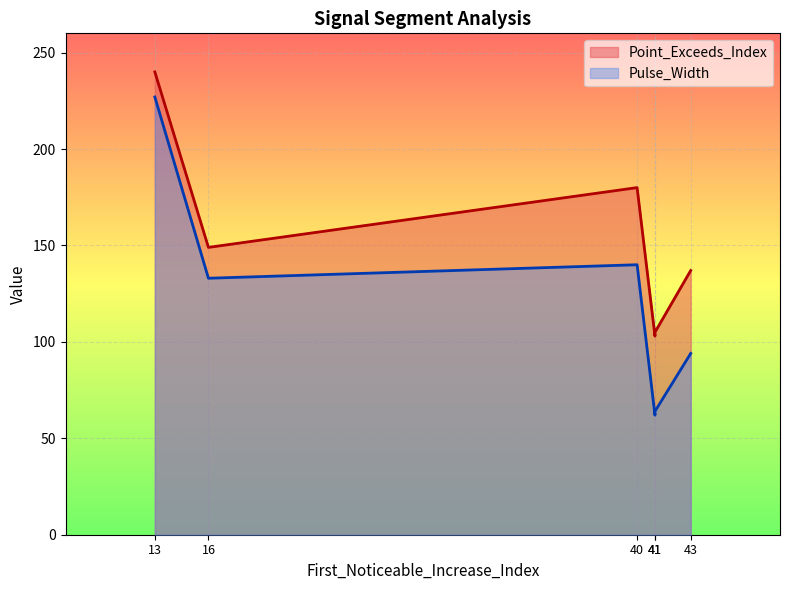

List the series in order of their overall mean, highest first.

Point_Exceeds_Index, Pulse_Width